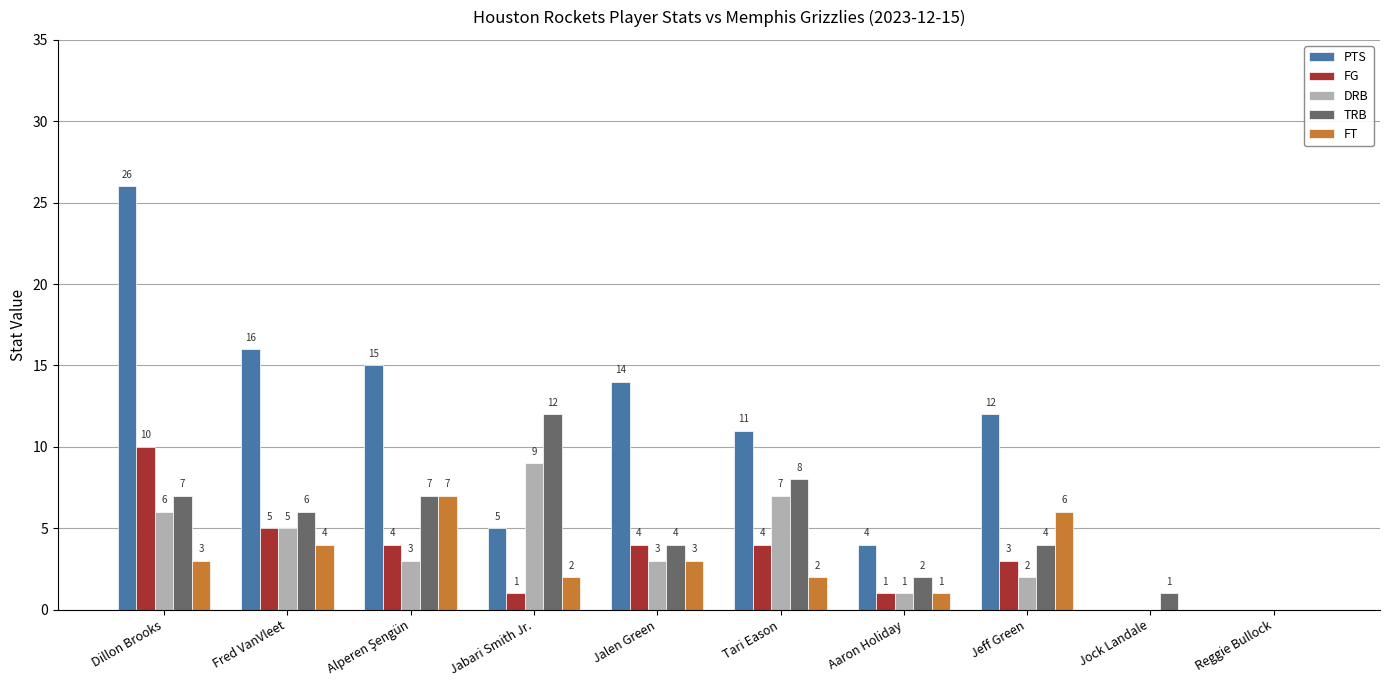

What is the total value across all series at Dillon Brooks?

52